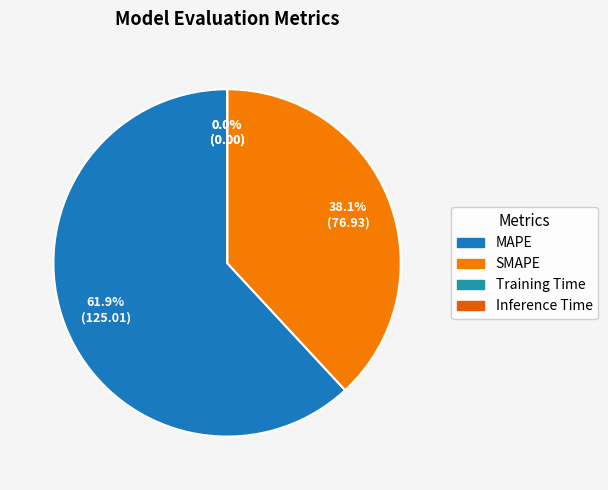

Is it true that SMAPE is 25% of the pie?

False